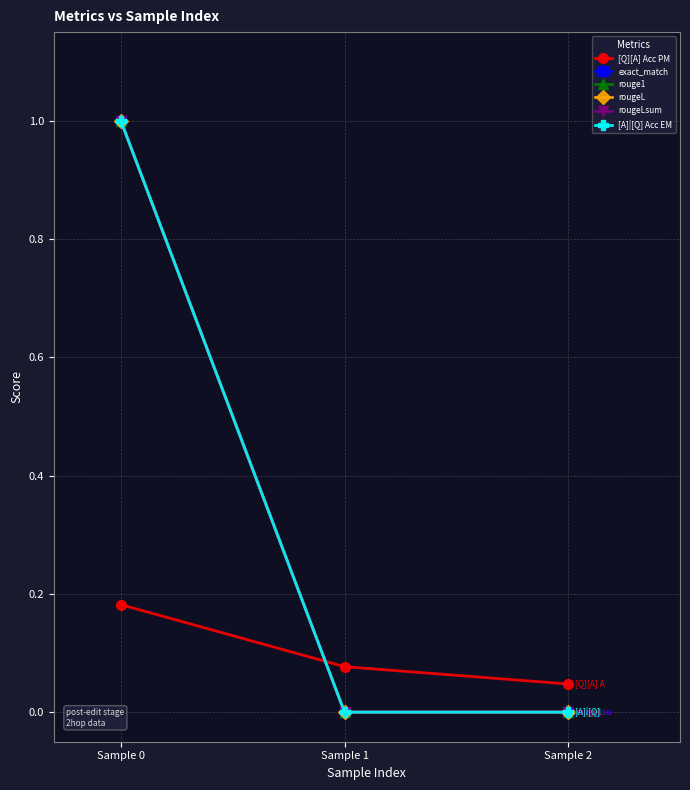

At which category is the sum across all series the highest?

Sample 0